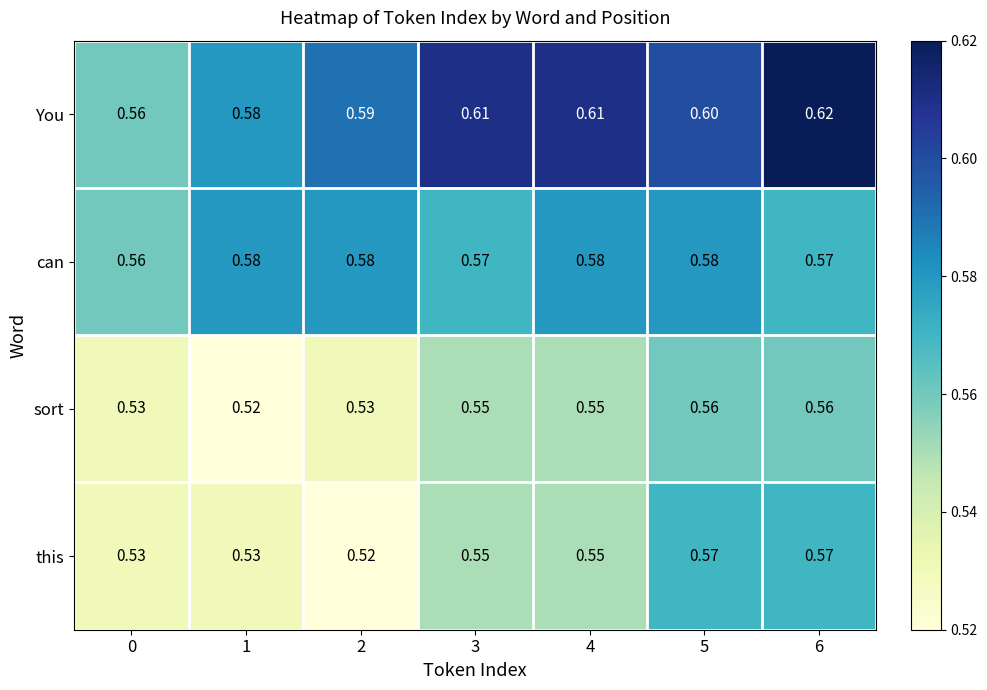

What is the difference between the highest and lowest values at 4?

0.1